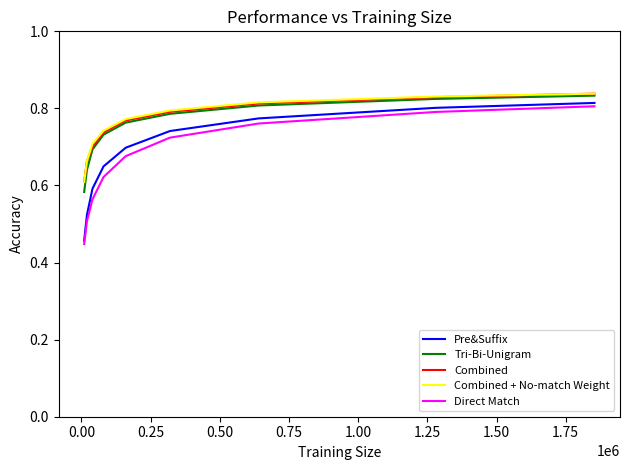

True or false: Pre&Suffix and Combined cross at least once.

False